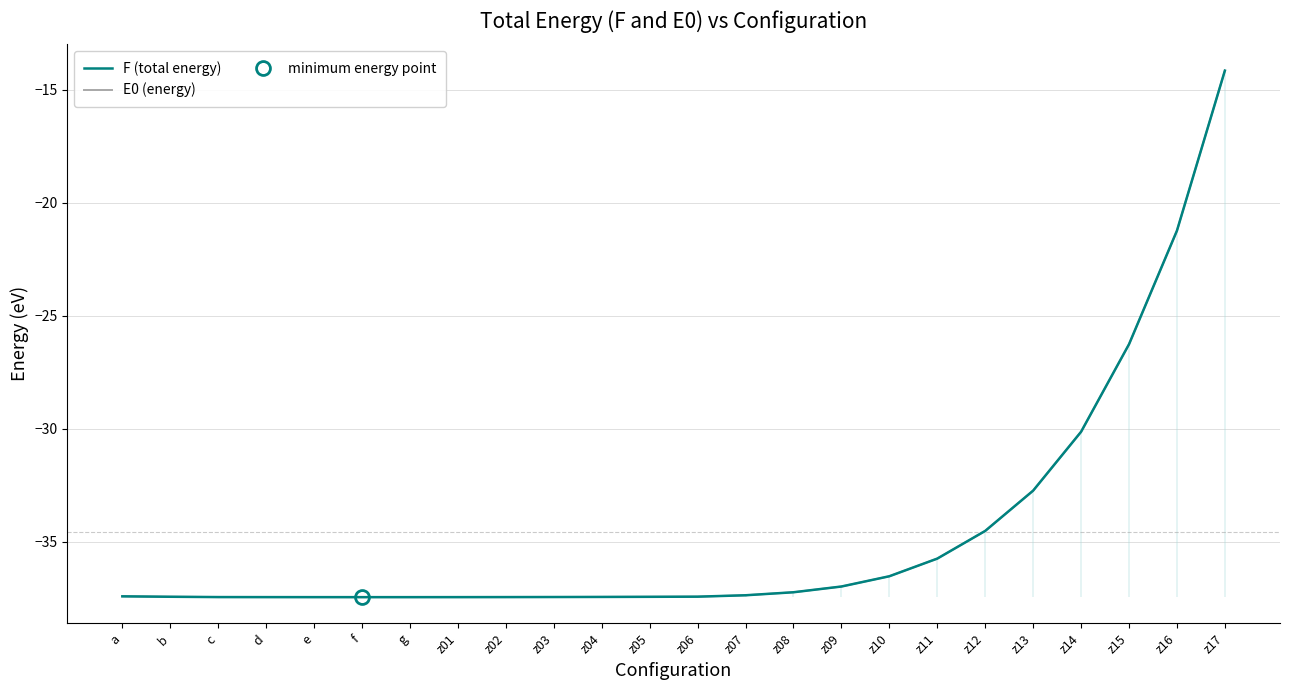

True or false: E0 (energy) and F (total energy) intersect in this chart.

False